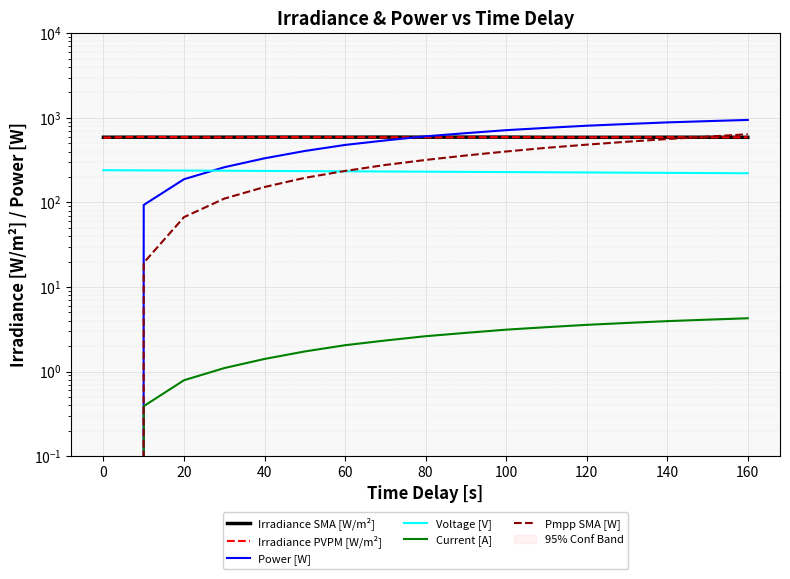

What is the value of the Irradiance PVPM [W/m²] point at the 1st from the left?

584.0